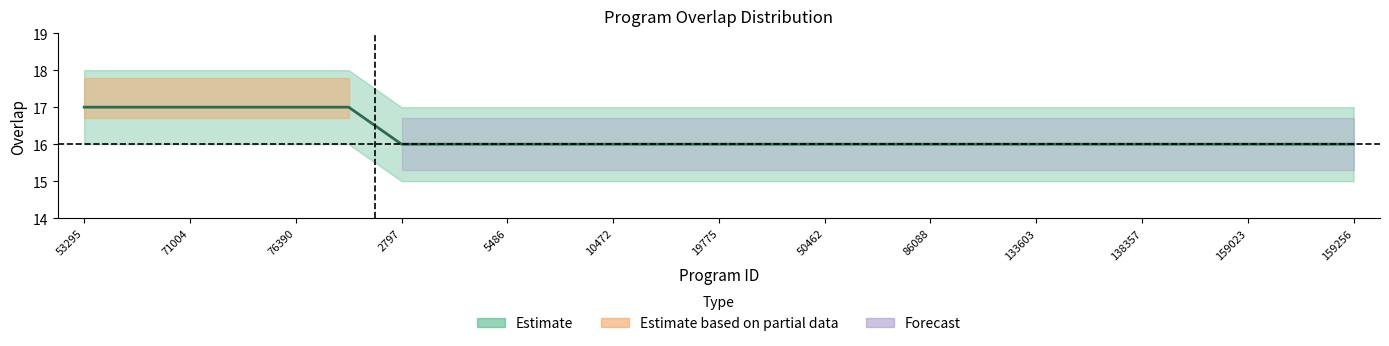

What is the smallest value displayed?

16